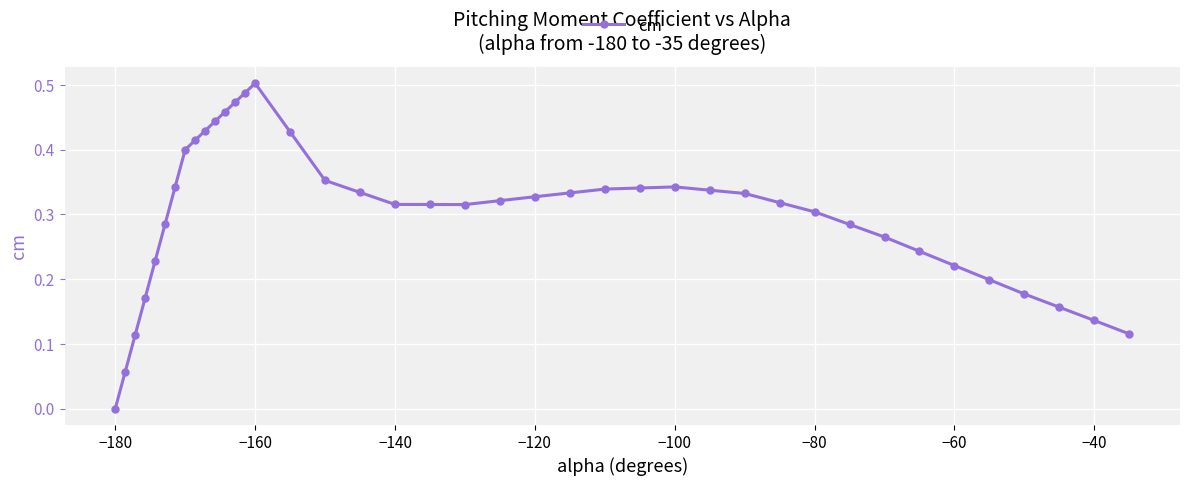

True or false: there are more than 0 points higher than both neighbors.

True